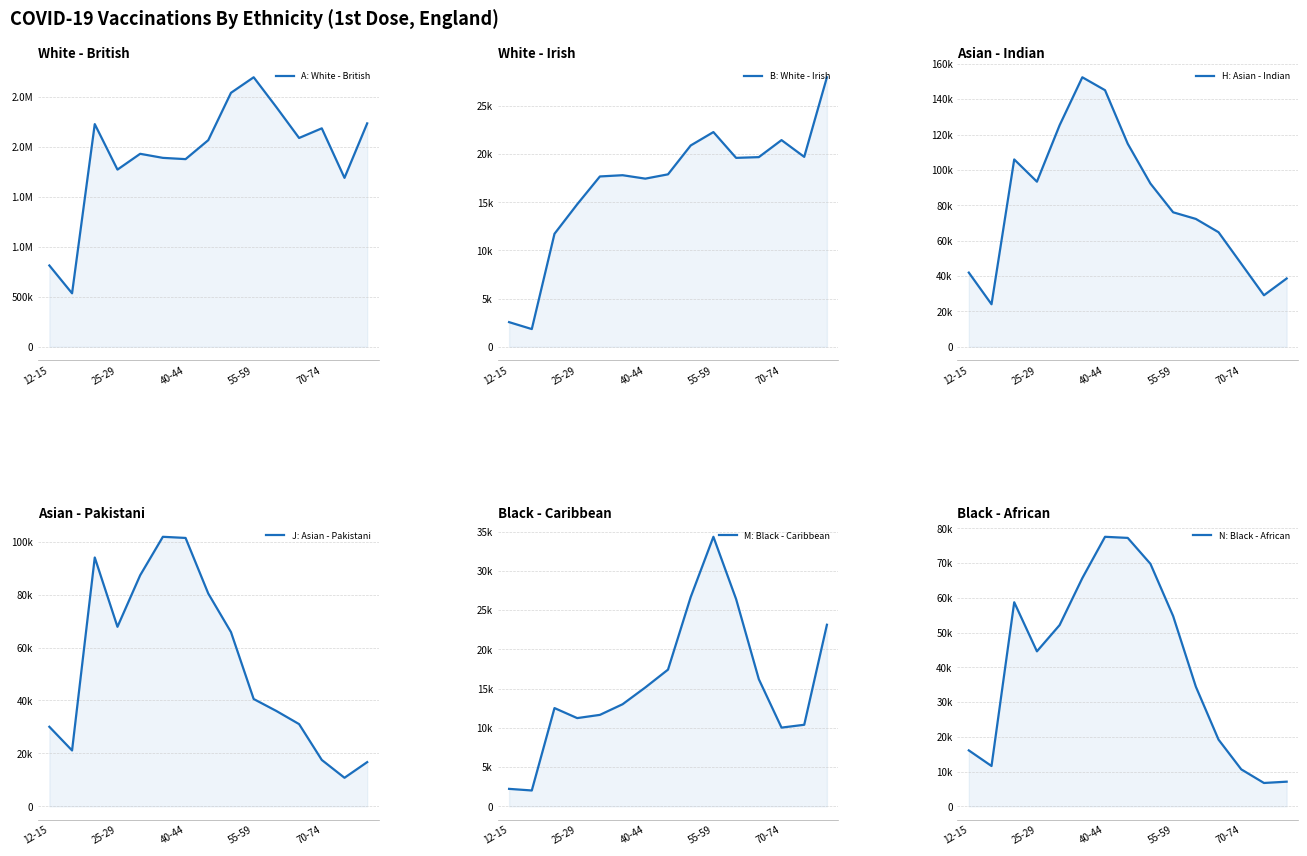

What is the value of the N: Black - African point at the 6th from the left?

65706